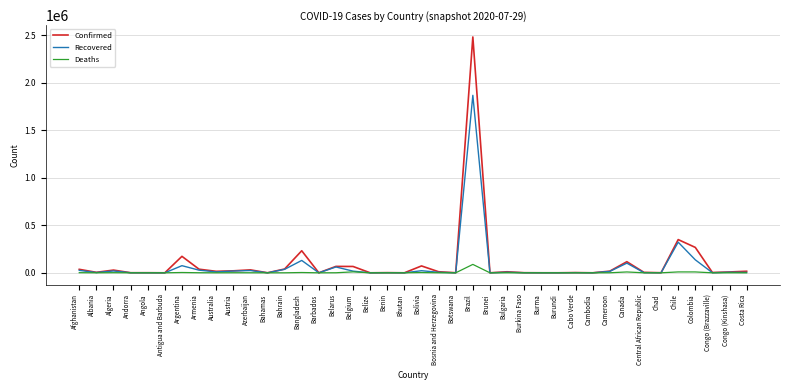

What is the spread (max minus min) of values at Brazil?

2394652